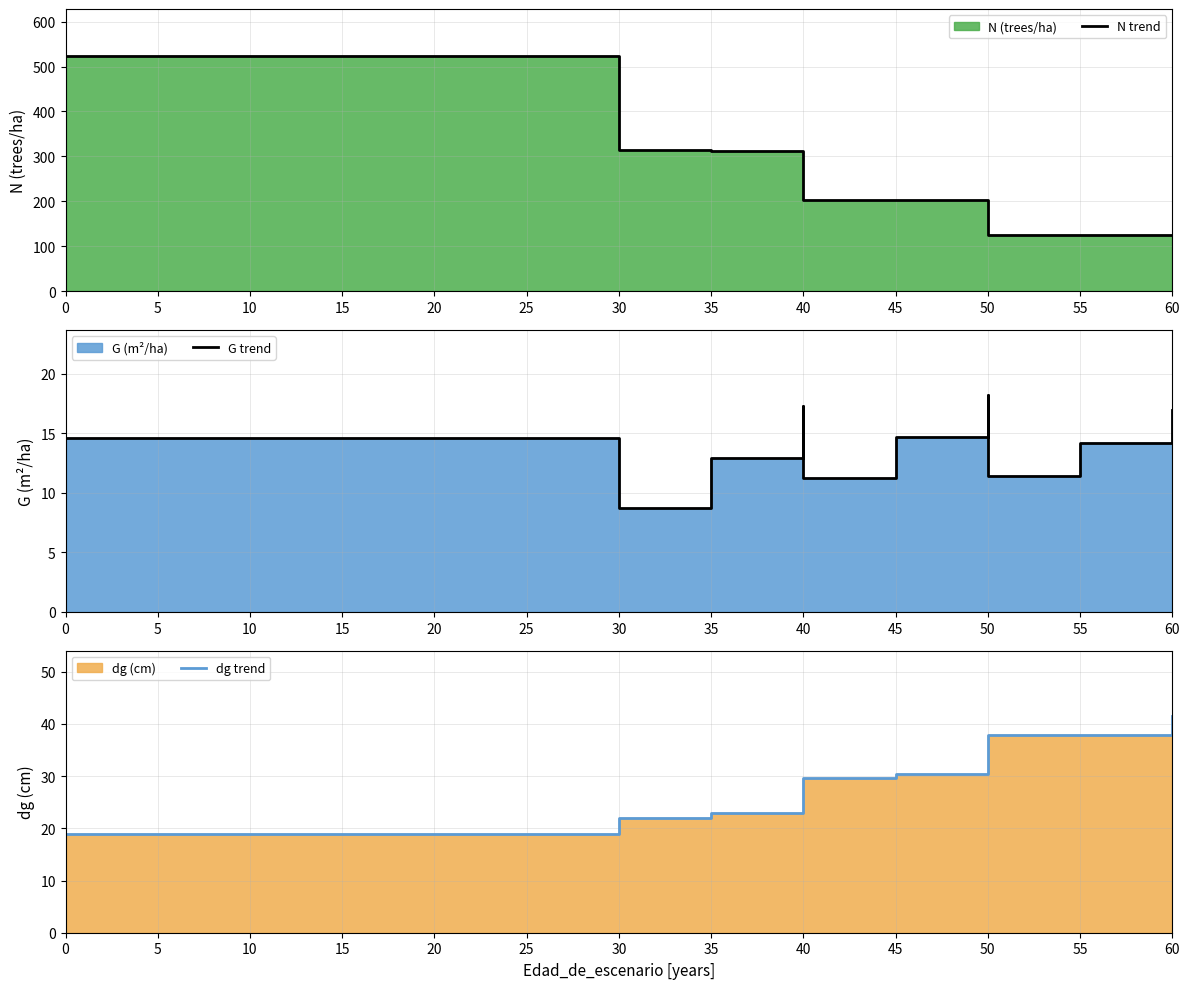

Between 16 and 45, which is larger?

45